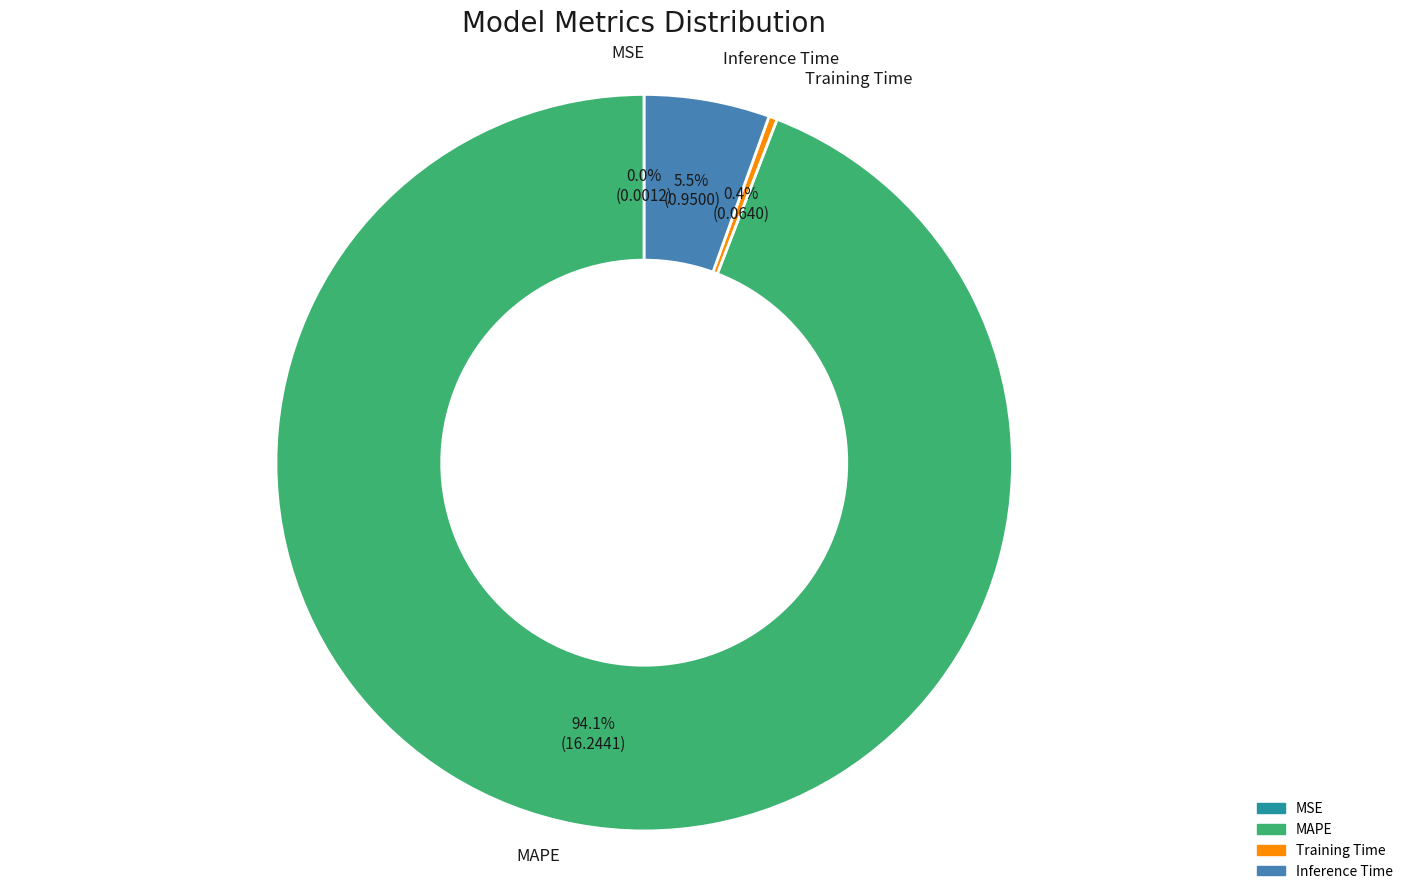

What portion of the pie excludes MAPE?

5.9%